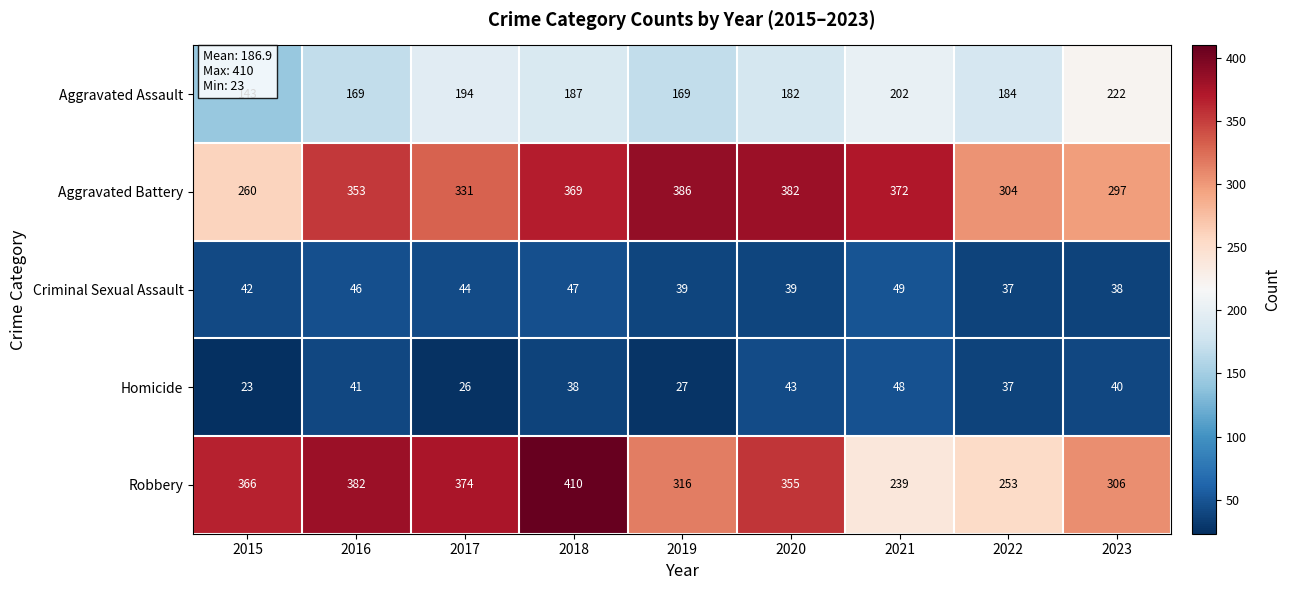

Which series changed the most between 2017 and 2023?

Robbery